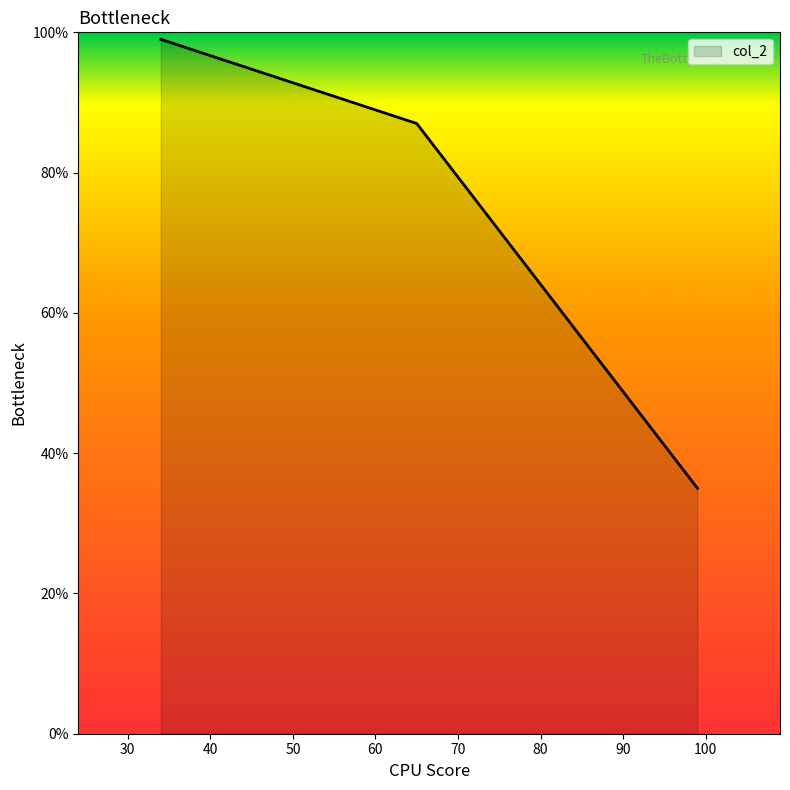

What is the difference between the maximum and minimum values?

64